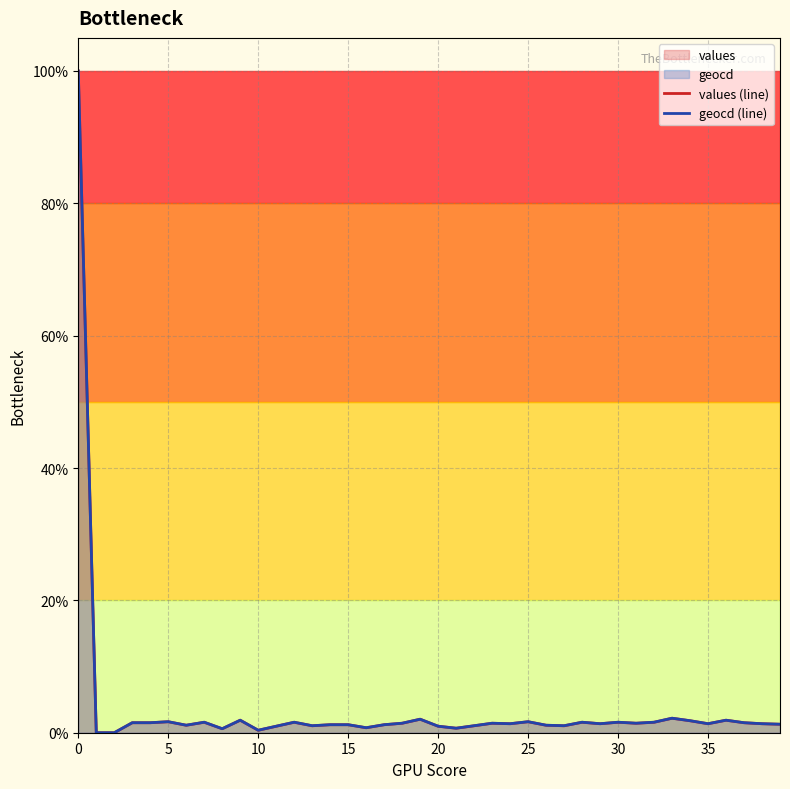

Which series changed the most between 9 and 16?

values (line)